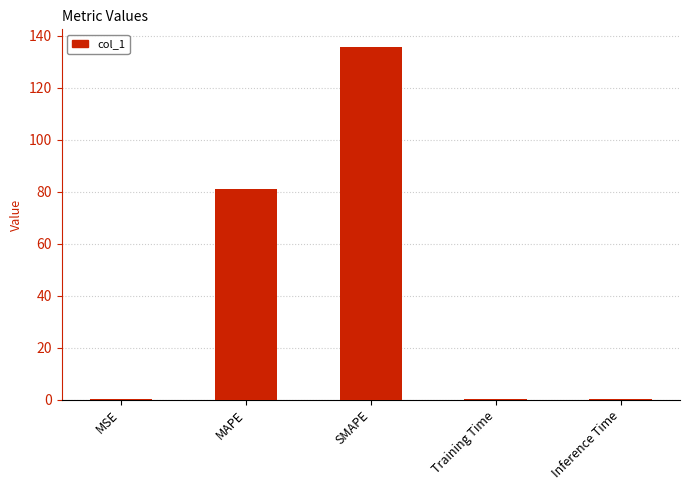

At which category does the chart reach its peak across all series?

SMAPE